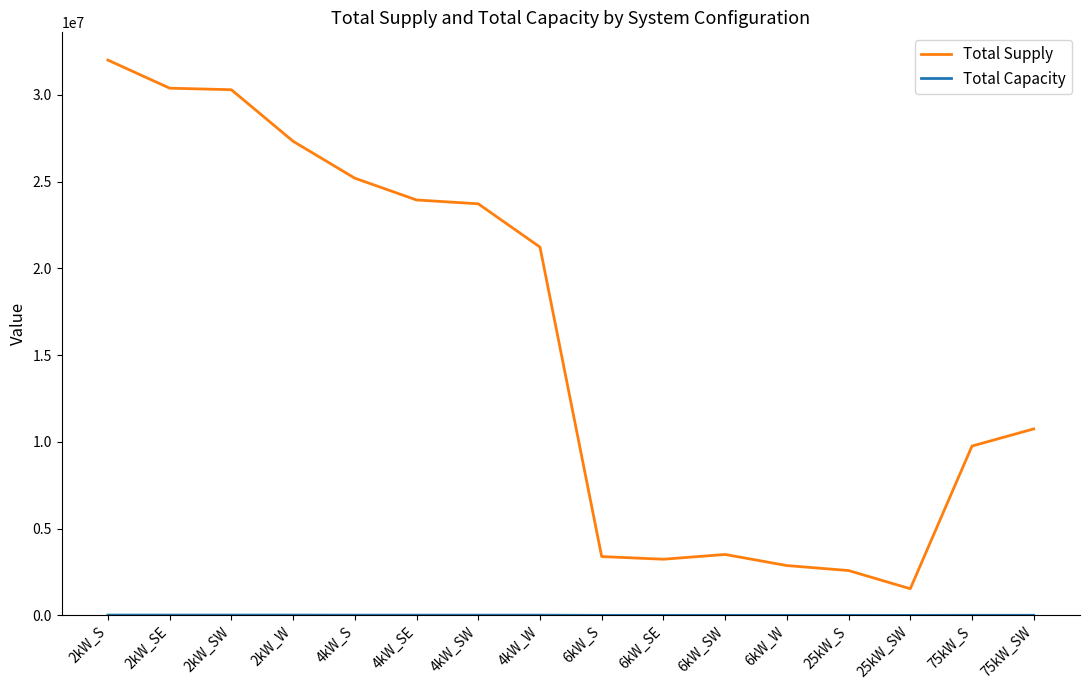

At which category is the sum across all series the highest?

2kW_S